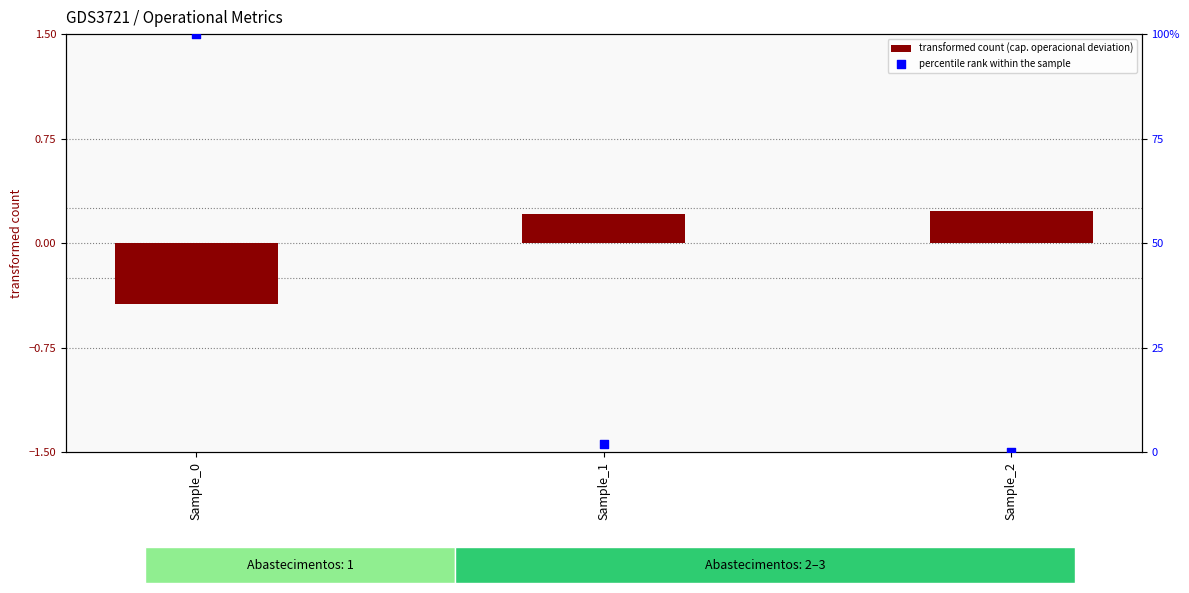

Which series has the largest total across all categories?

percentile rank within the sample